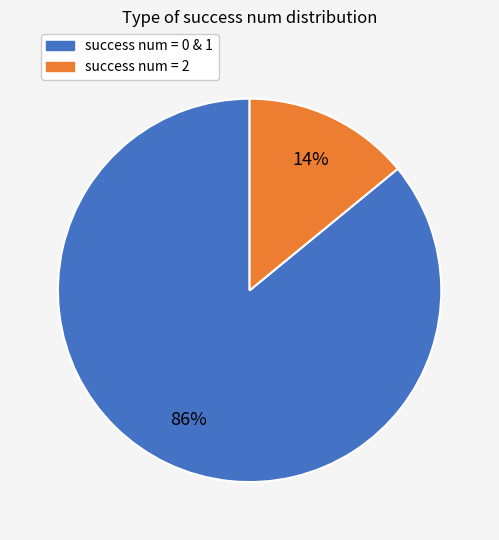

Is it true that success num = 2 is 6% of the pie?

False